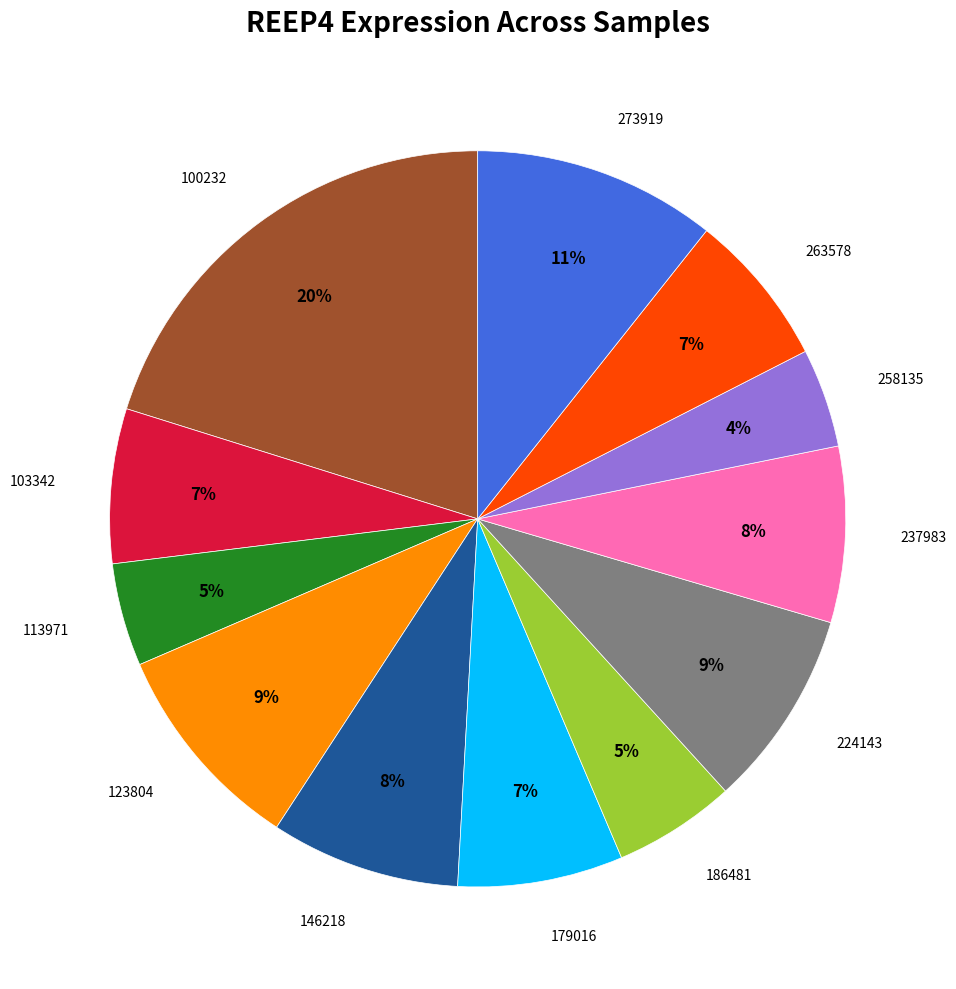

To the nearest percent, what is the difference between the largest and smallest slice percentages?

16%